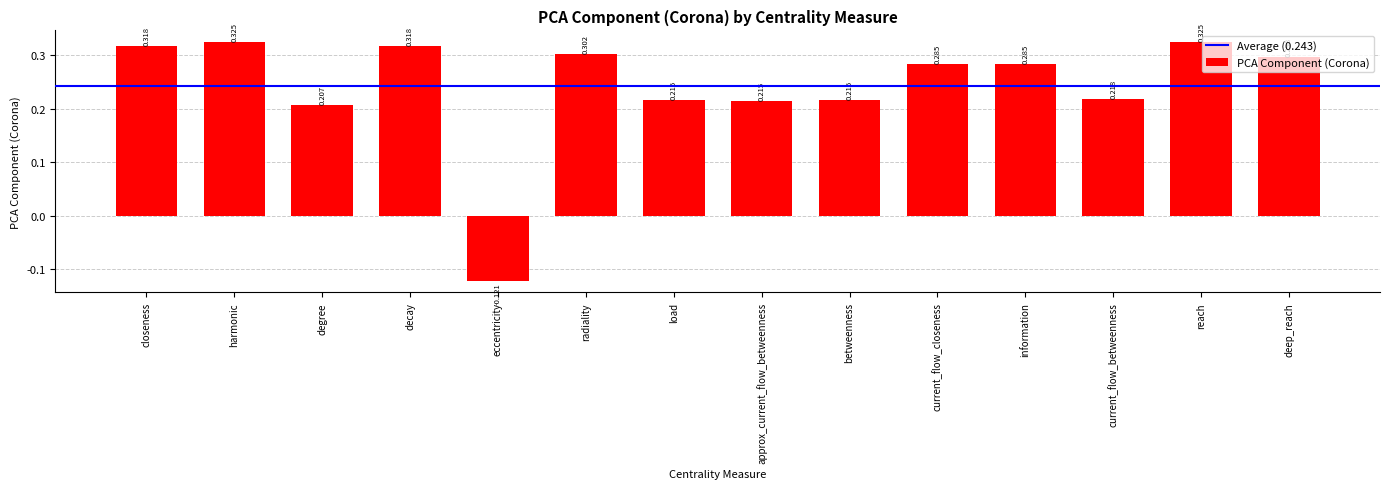

What is the difference between the maximum and second lowest values?

0.1